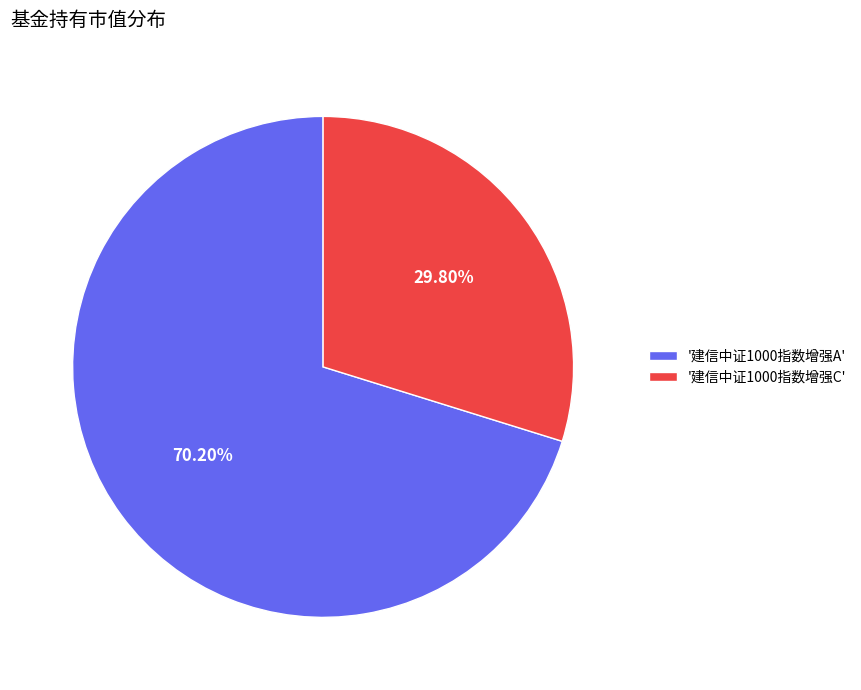

Count the number of slices in the pie.

2